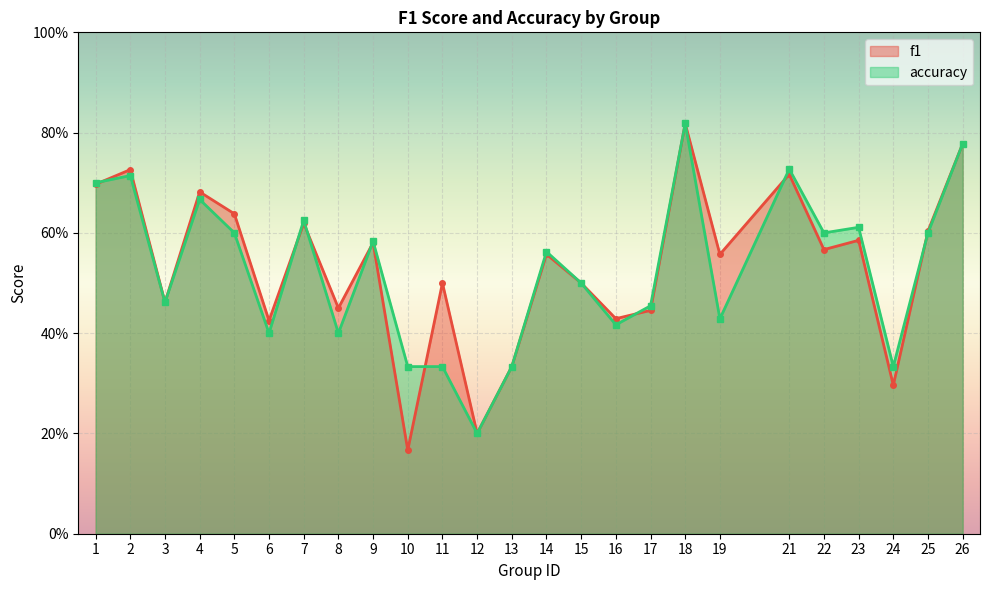

Which series ends up on top after the final intersection of f1 and accuracy?

f1